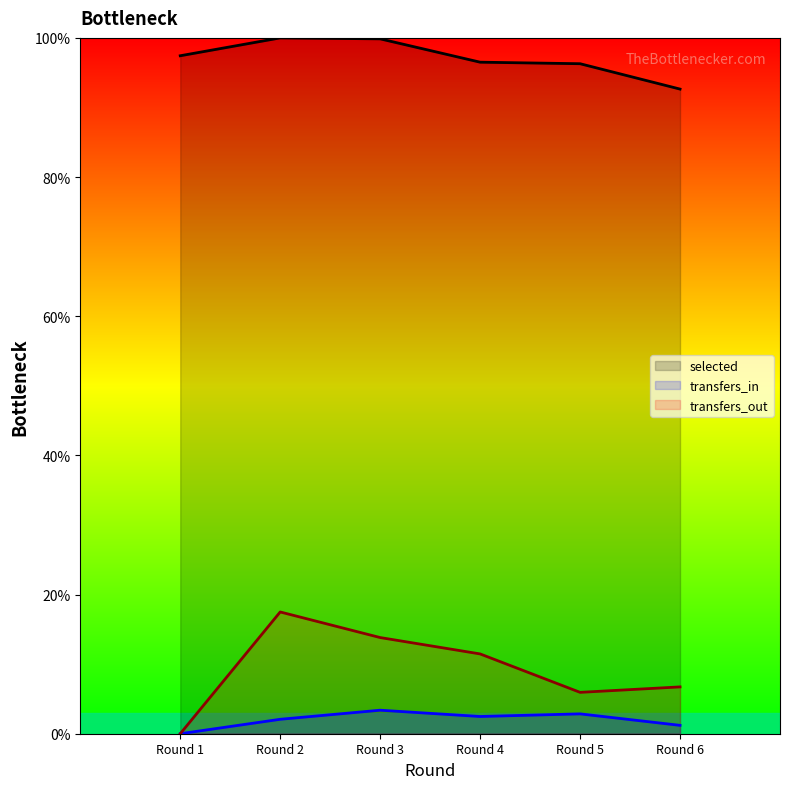

At which category does the chart reach its minimum across all series?

Round 1